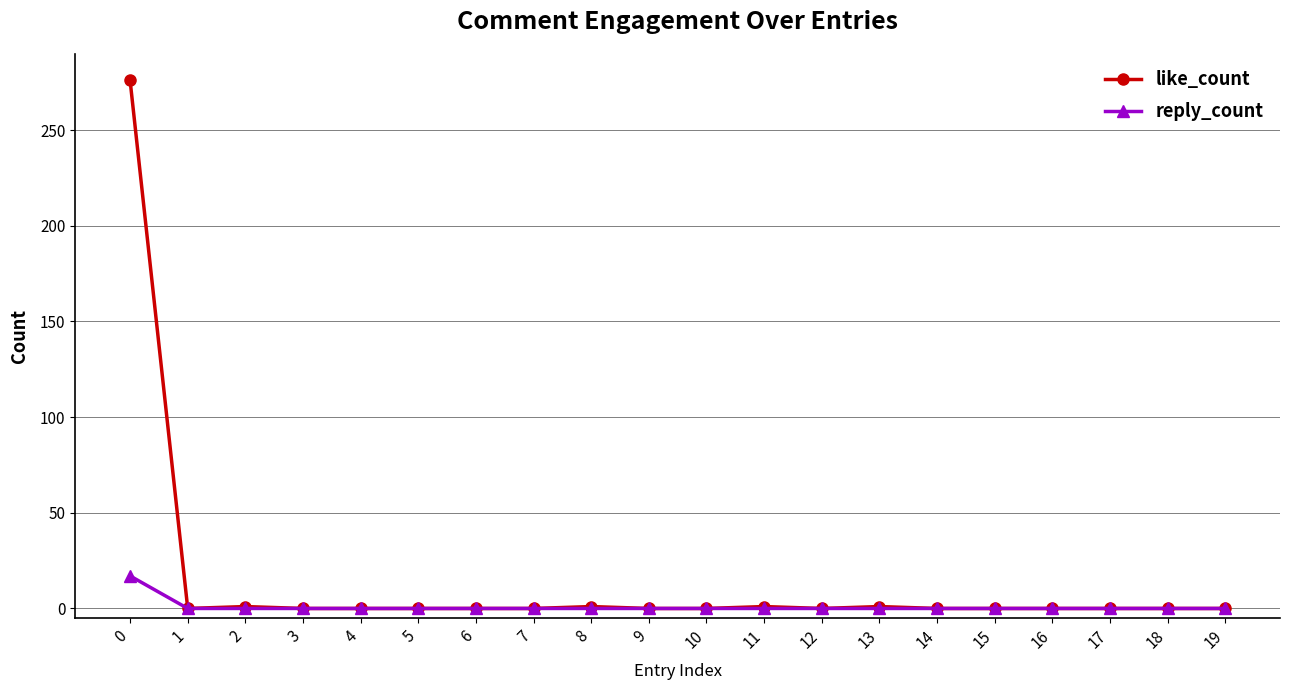

Is it true that reply_count equals 0 at 11?

True